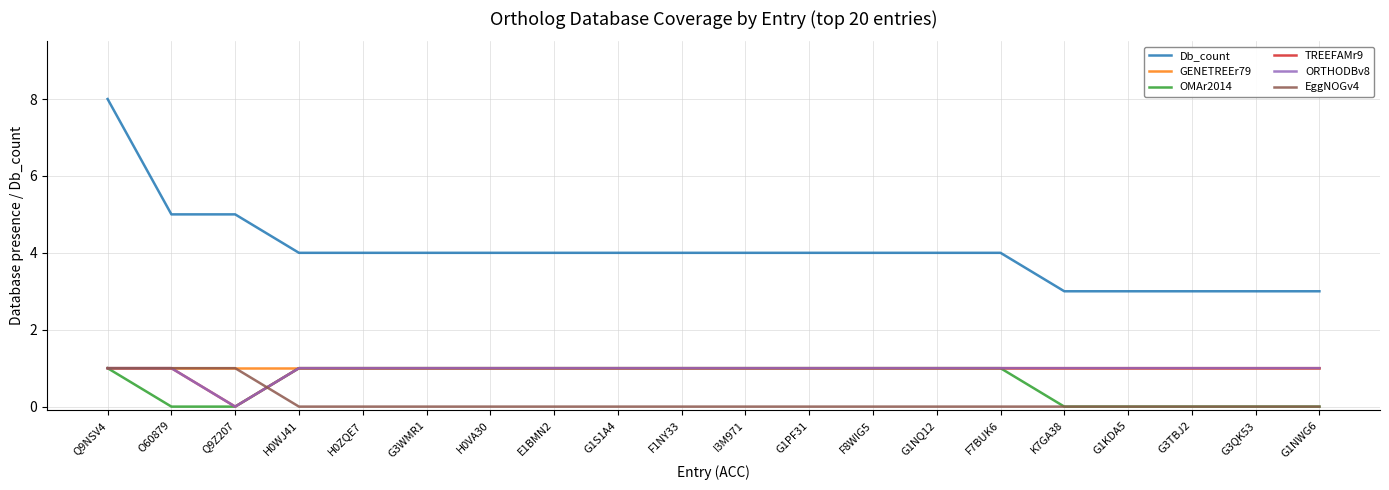

Where is EggNOGv4 nearest to the value 0?

H0WJ41